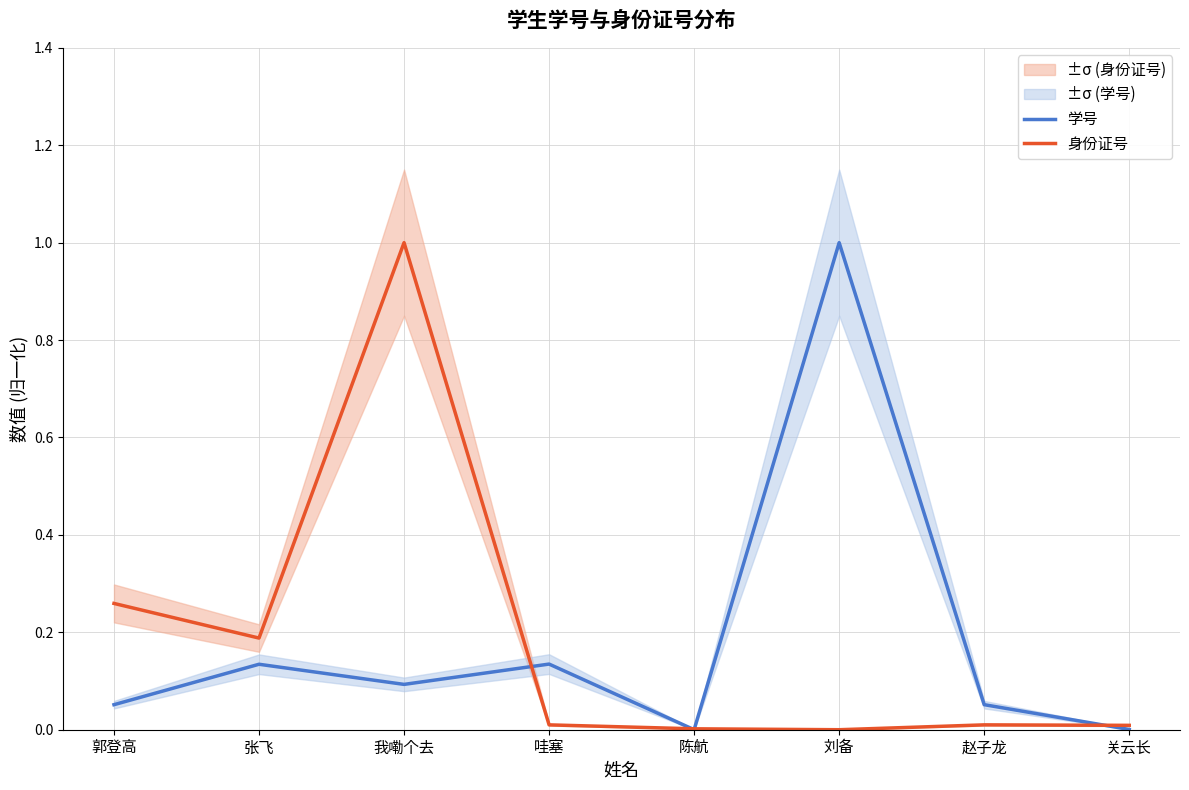

How many series are shown in this chart?

2